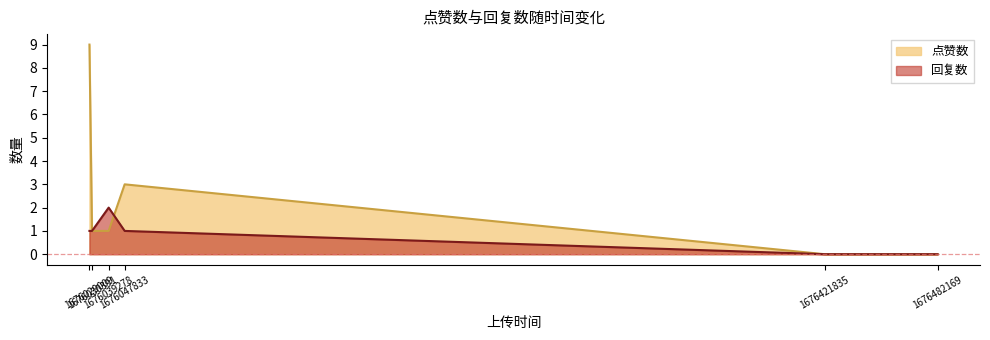

Count the number of data series in this chart.

2